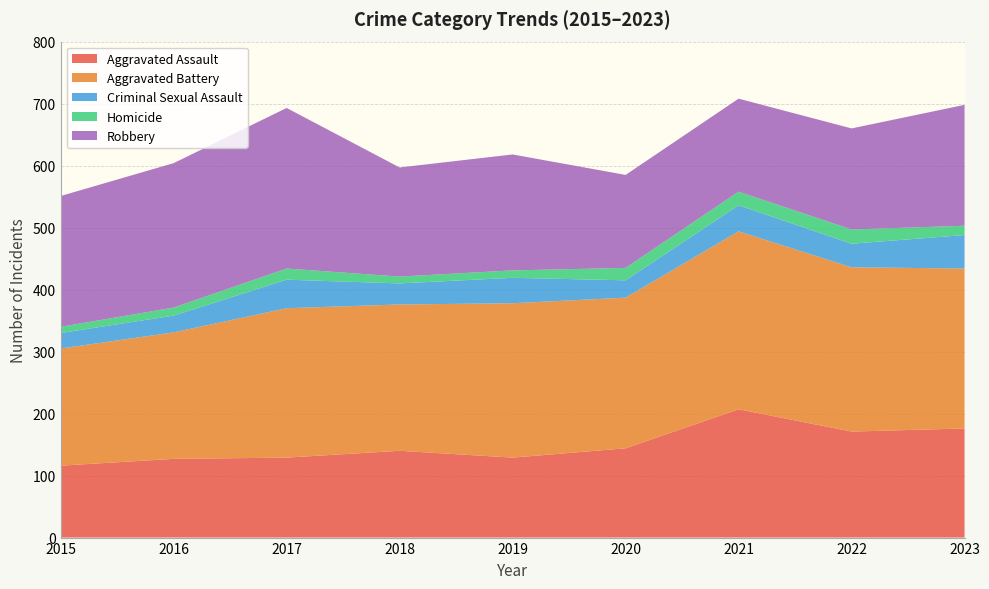

Reading right to left, transcribe all the data shown in this chart.

Aggravated Assault: 176	171	207	144	129	140	129	127	116
Aggravated Battery: 258	265	287	243	249	236	241	204	189
Criminal Sexual Assault: 54	38	42	28	41	34	46	27	25
Homicide: 15	23	22	20	12	11	18	13	10
Robbery: 195	163	150	150	187	176	259	233	211